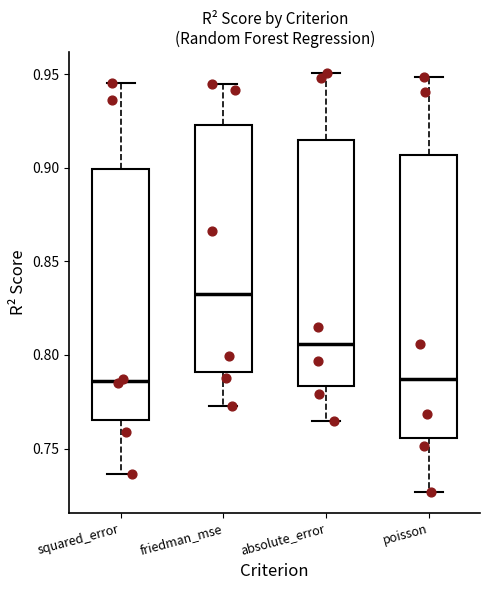

Where does the lower whisker of the box for poisson end on the y-axis? The values are not printed on the chart, so give them approximately, as read against the axis.

0.725